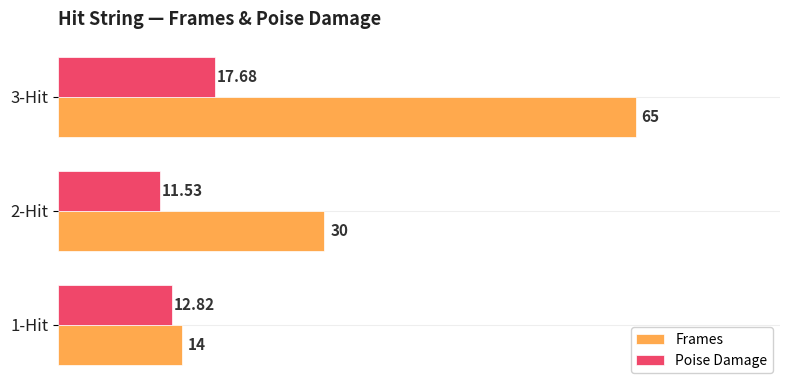

Which series has the largest range (max minus min)?

Frames